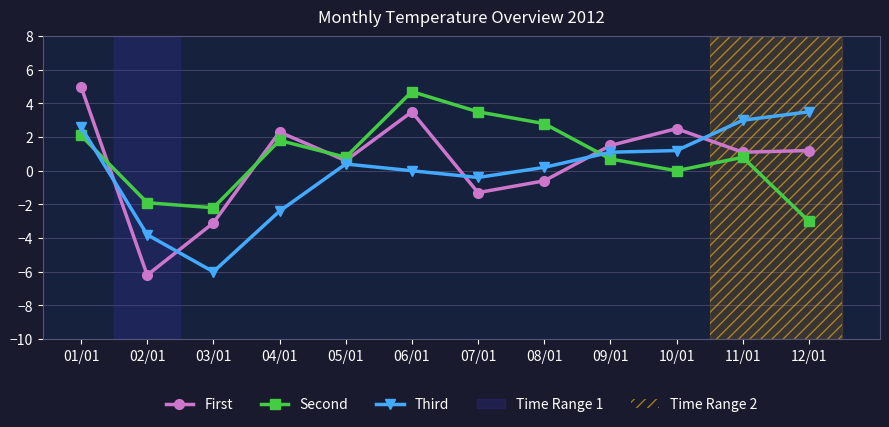

Which series changed the most between 02/01 and 04/01?

First